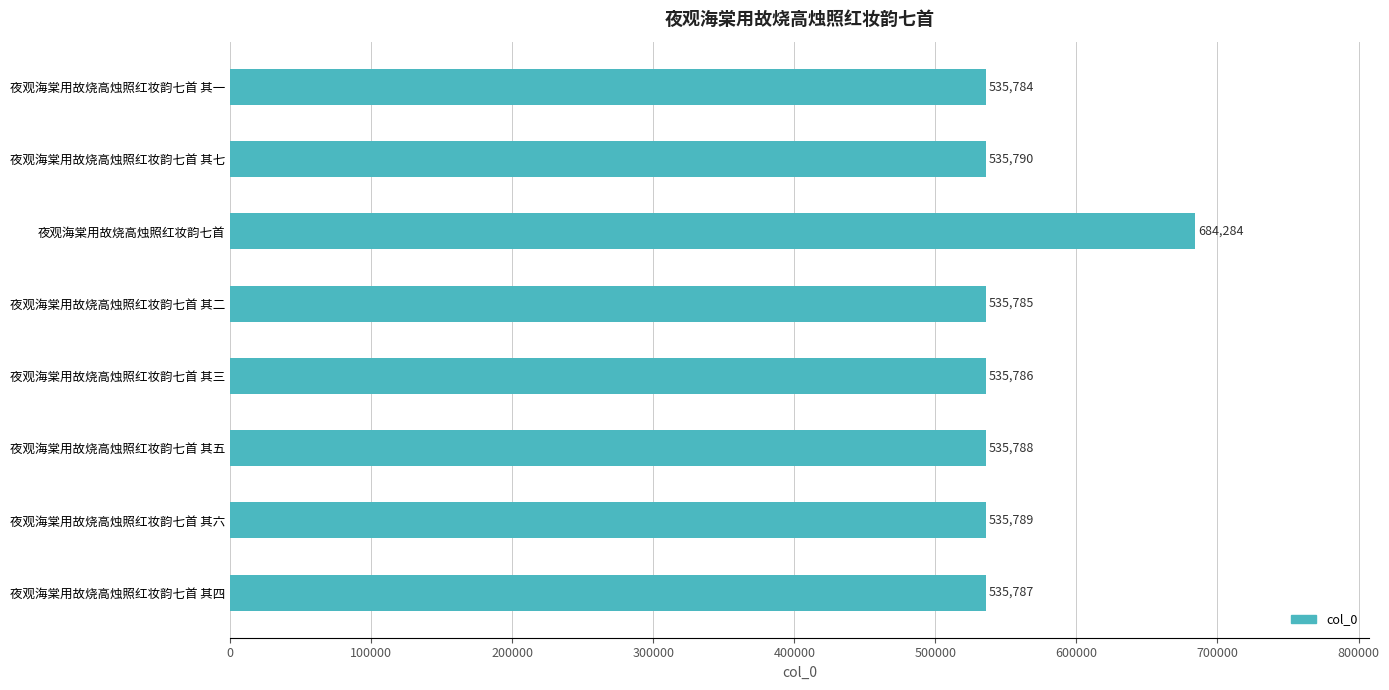

List the labels in order of value, smallest first.

夜观海棠用故烧高烛照红妆韵七首 其一, 夜观海棠用故烧高烛照红妆韵七首 其二, 夜观海棠用故烧高烛照红妆韵七首 其三, 夜观海棠用故烧高烛照红妆韵七首 其四, 夜观海棠用故烧高烛照红妆韵七首 其五, 夜观海棠用故烧高烛照红妆韵七首 其六, 夜观海棠用故烧高烛照红妆韵七首 其七, 夜观海棠用故烧高烛照红妆韵七首